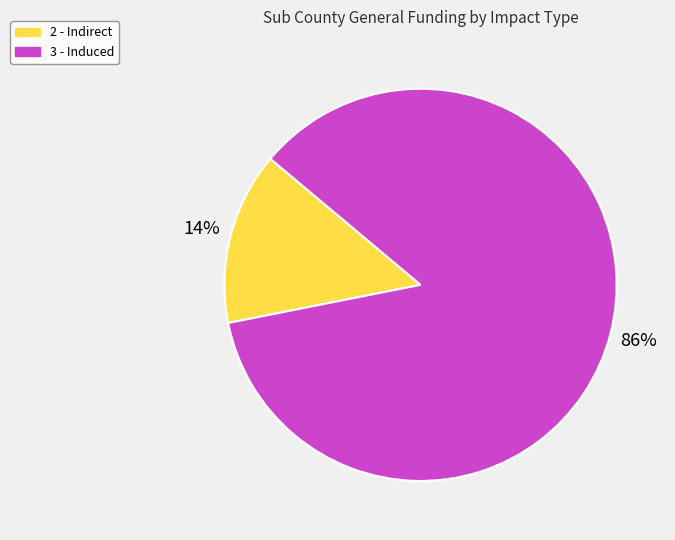

Combined, do 3 - Induced and 2 - Indirect account for over 50%?

Yes